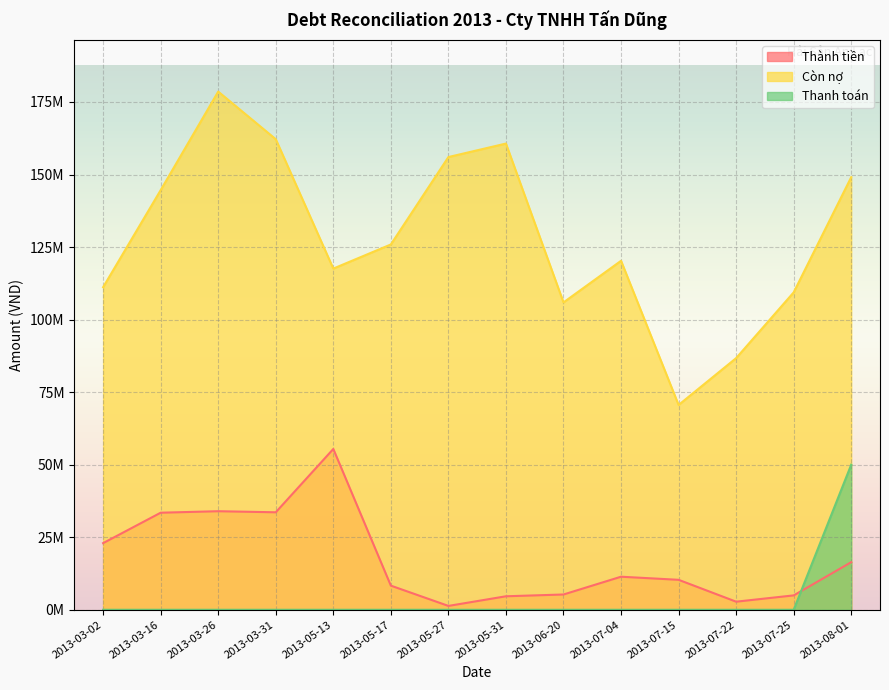

Is it true that Thanh toán equals -22885568 at 2013-07-04?

False